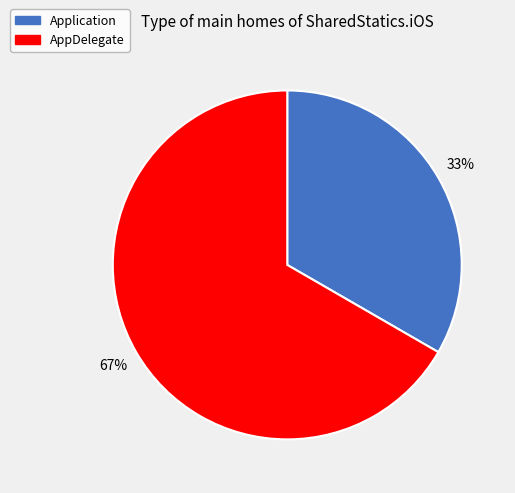

How many segments does this pie chart have?

2